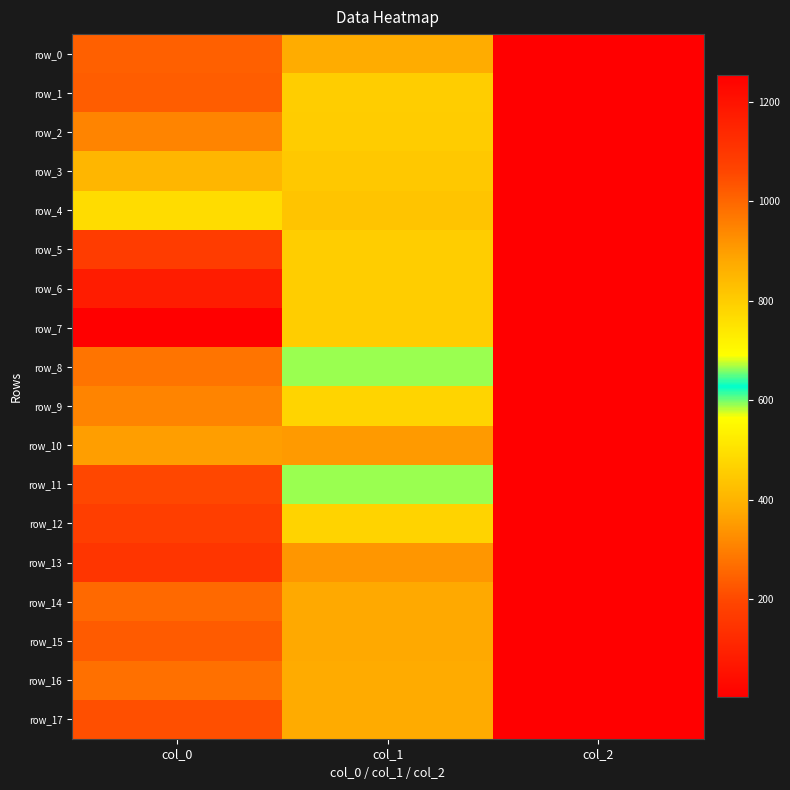

List the series in order of their peak value, lowest first.

row_4, row_3, row_10, row_2, row_9, row_8, row_16, row_14, row_0, row_1, row_15, row_17, row_11, row_12, row_5, row_13, row_6, row_7